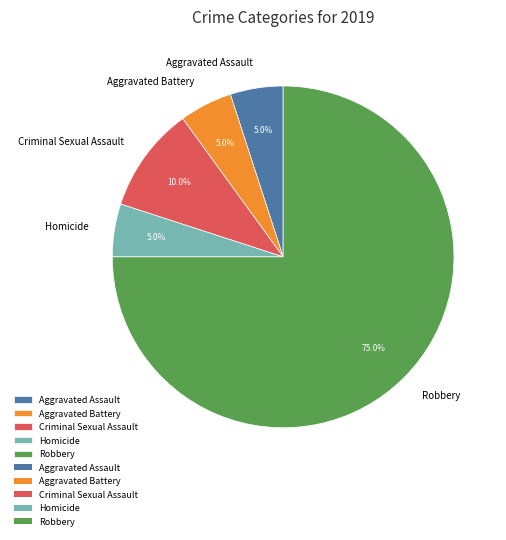

To the nearest percent, what is the combined percentage of Criminal Sexual Assault and Aggravated Assault?

15%